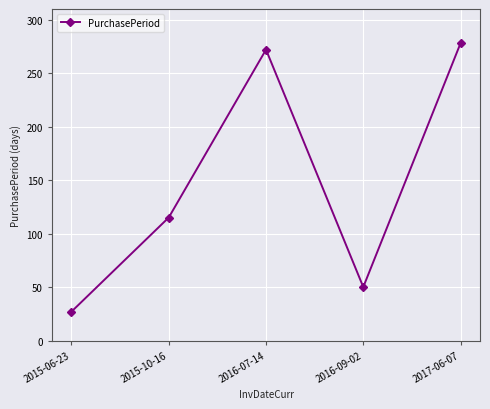

At which category does the data reach its first local valley?

2016-09-02